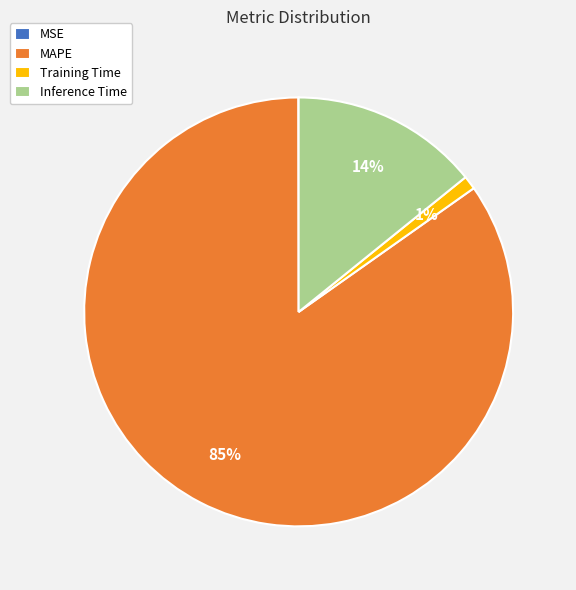

True or false: Training Time accounts for 11% of the total.

False